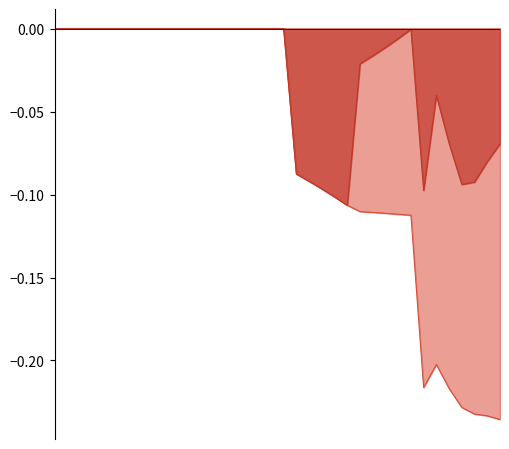

What is the sum of the Cashflow values at 2019 and 1994?

-0.1